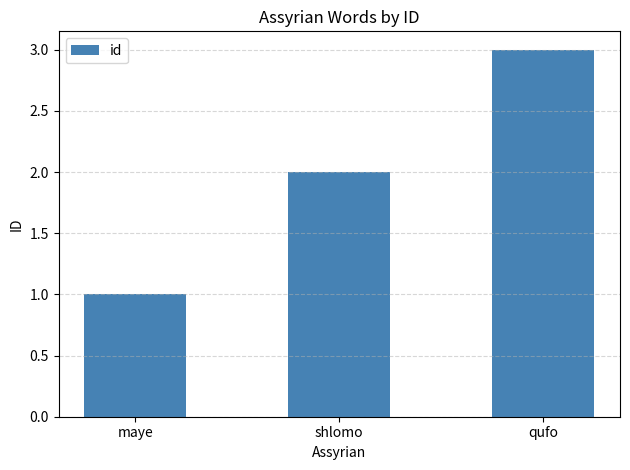

At which category does the chart reach its minimum across all series?

maye